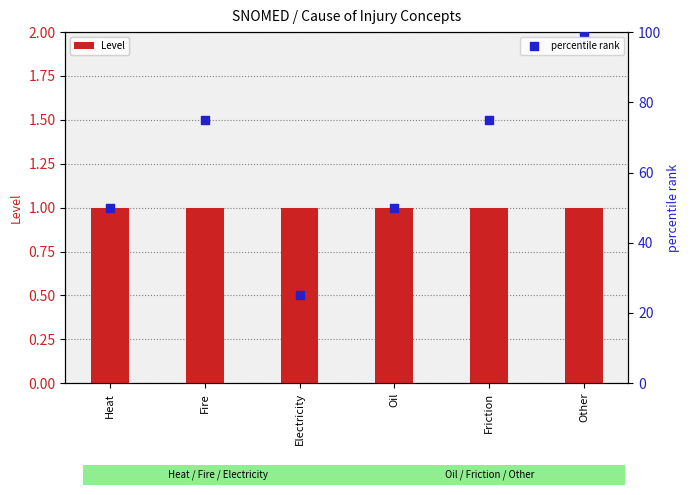

At which category is the sum across all series the highest?

Other